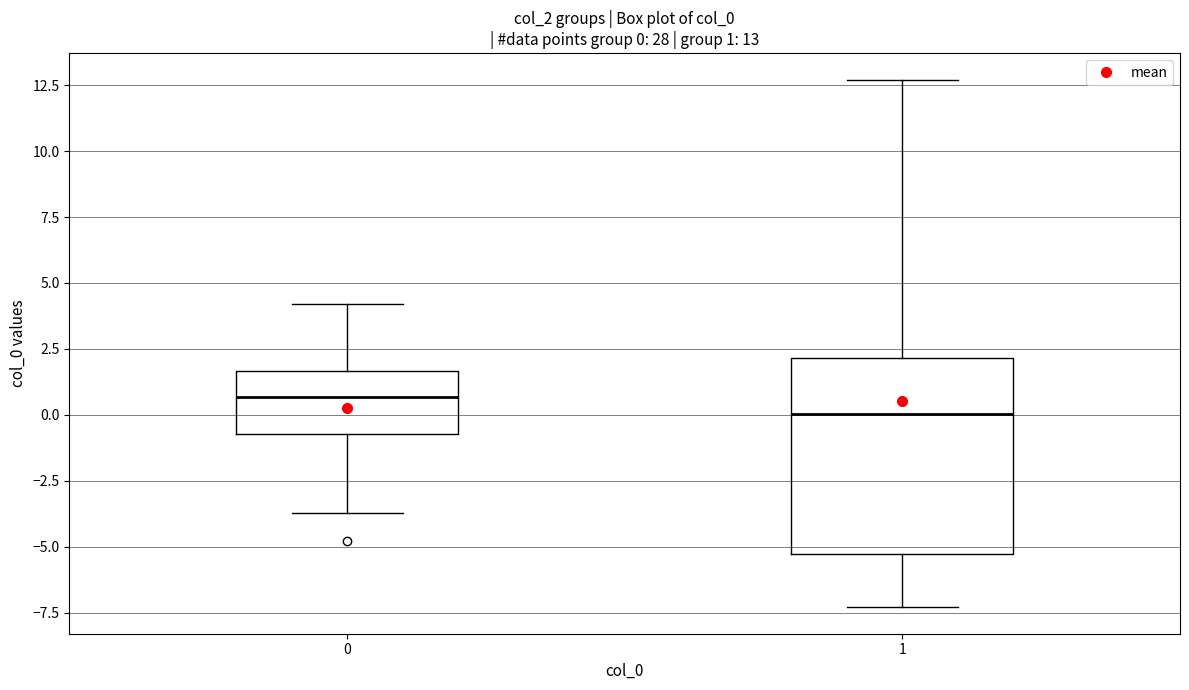

Comparing the boxes themselves (not the whiskers), which one is the tallest?

1